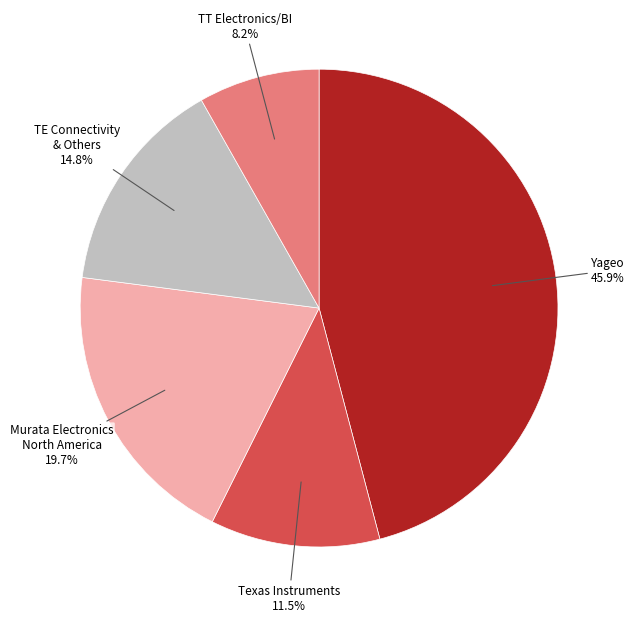

Is there any slice that represents more than half of the pie?

No